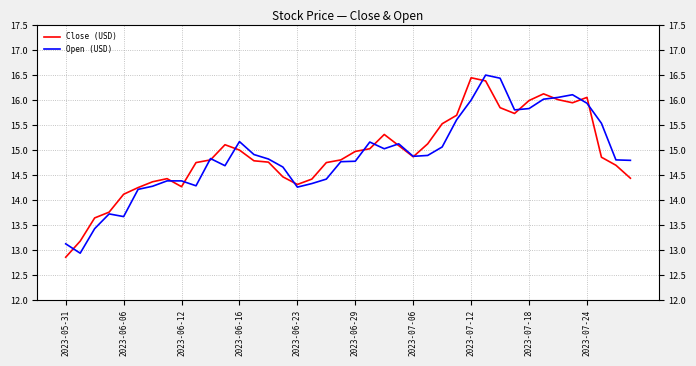

What is the difference between the maximum and minimum values in the Open (USD) series?

3.6